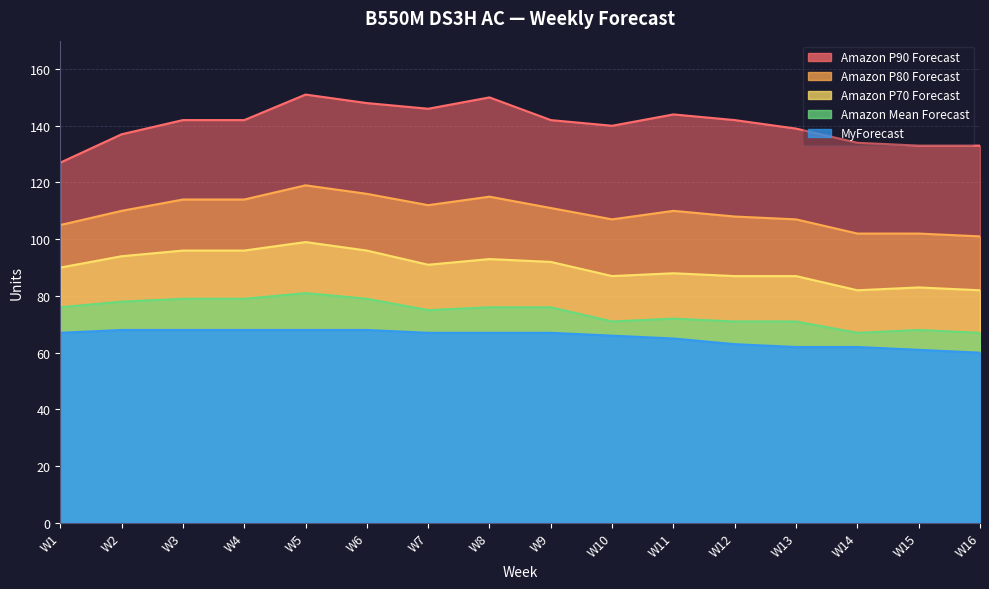

Does the chart display data point markers on the line(s)?

No